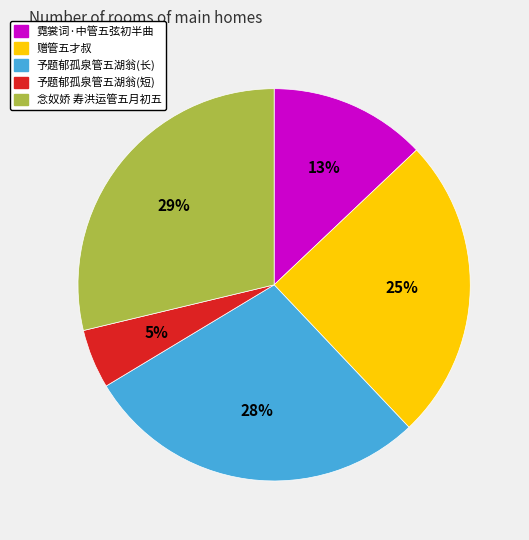

To the nearest percent, what is the average slice percentage?

20%